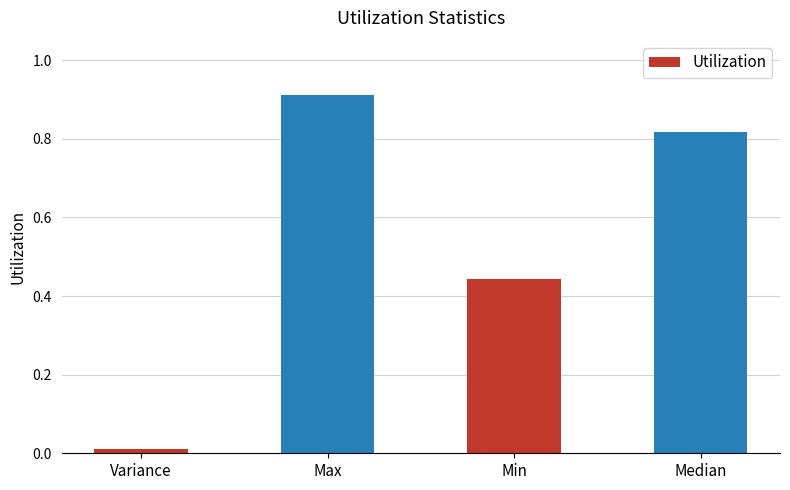

The value at Variance is 0.0. True or false?

True